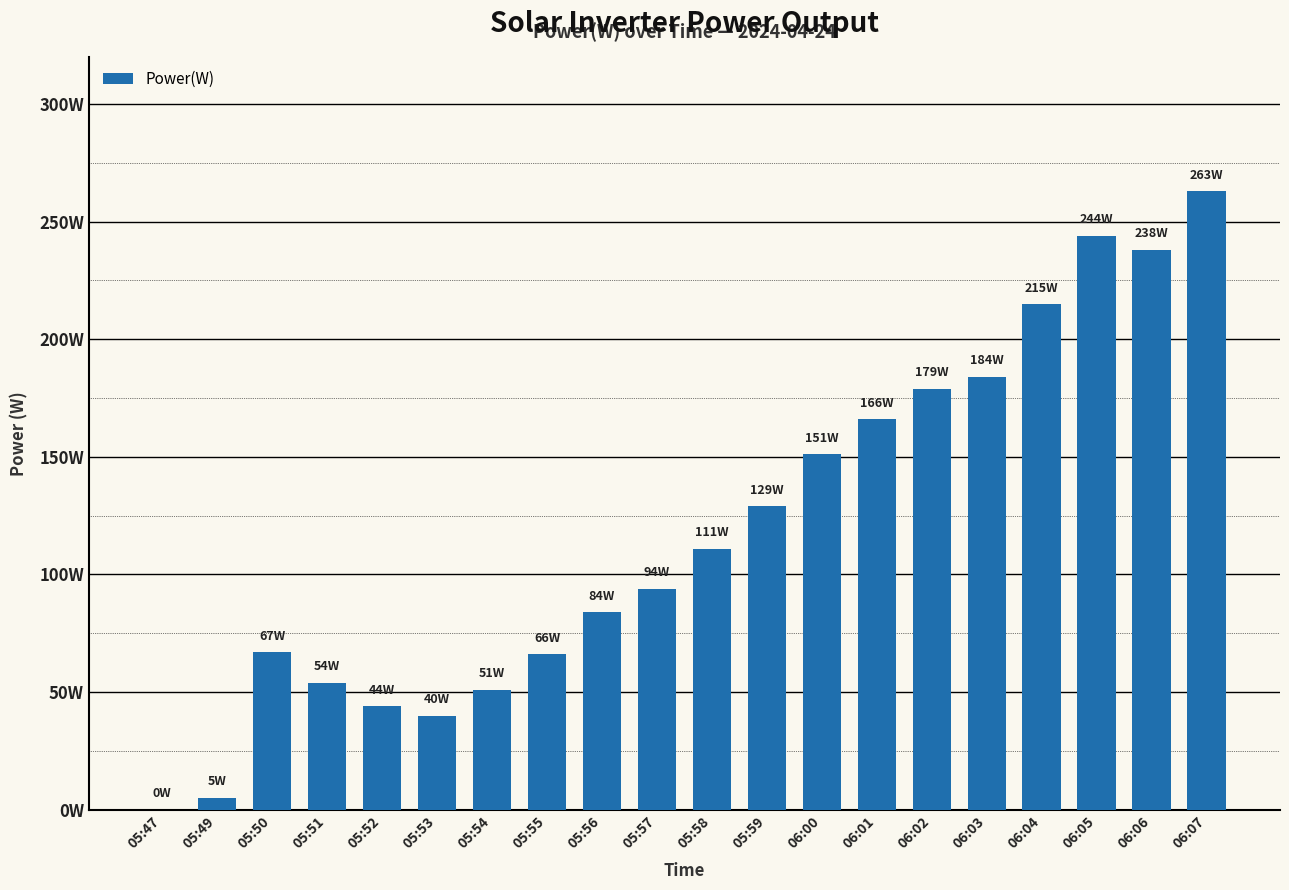

List the labels in order of value, largest first.

06:07, 06:05, 06:06, 06:04, 06:03, 06:02, 06:01, 06:00, 05:59, 05:58, 05:57, 05:56, 05:50, 05:55, 05:51, 05:54, 05:52, 05:53, 05:49, 05:47